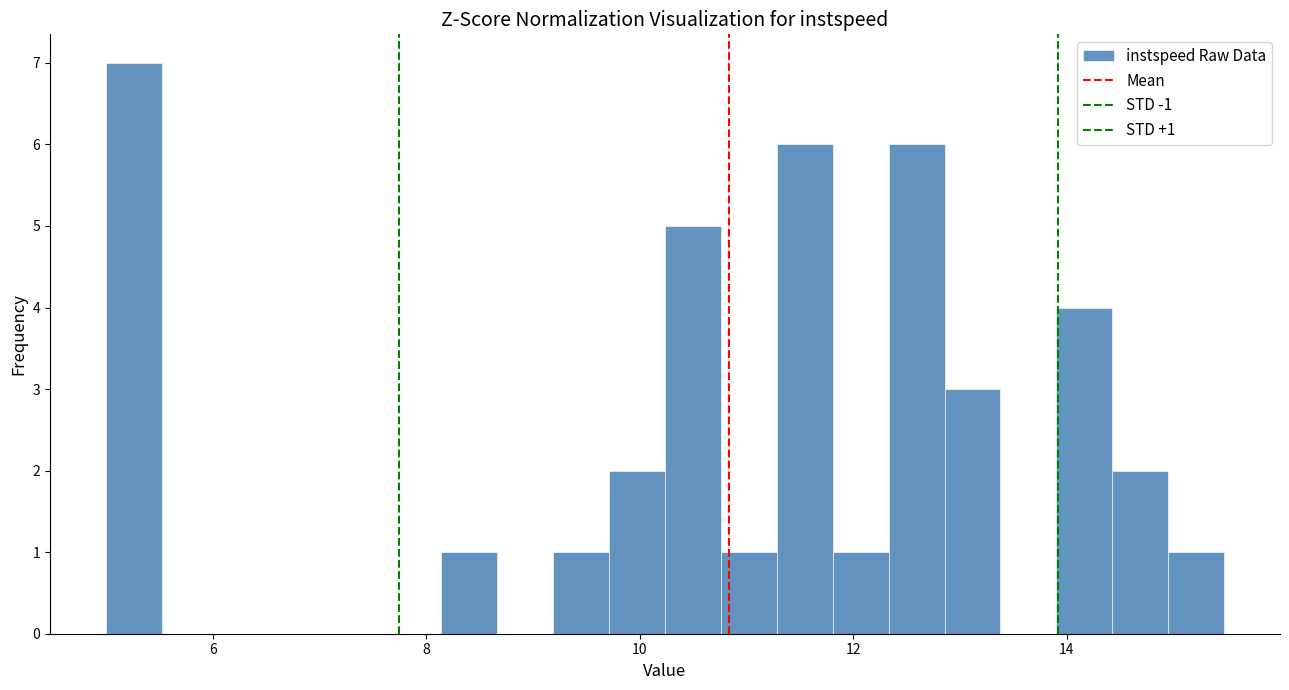

Read against the x-axis, roughly where is the centre of the tallest bar?

5.2